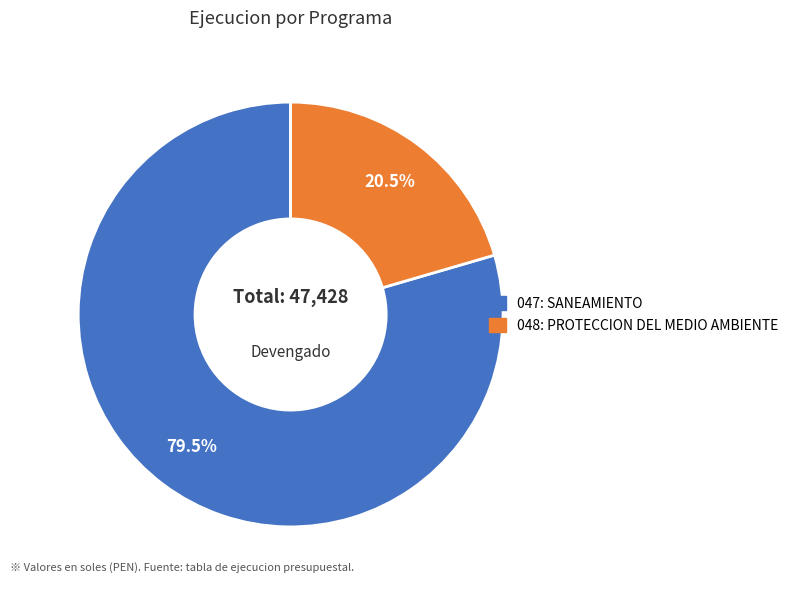

Rank the categories by value from lowest to highest.

048: PROTECCION DEL MEDIO AMBIENTE, 047: SANEAMIENTO